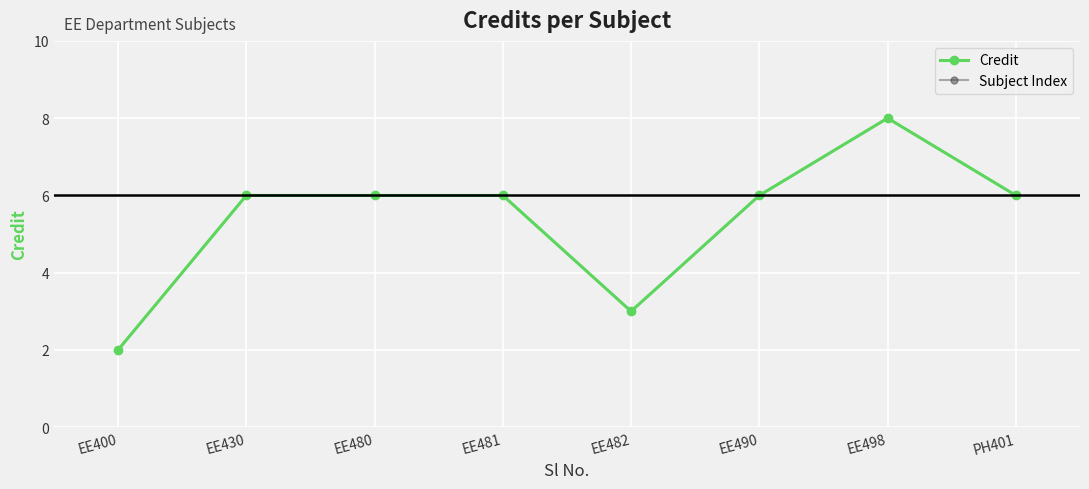

Reading left to right, list all the values displayed in this chart.

Credit: EE400=2	EE430=6	EE480=6	EE481=6	EE482=3	EE490=6	EE498=8	PH401=6
Subject Index: EE400=2	EE430=6	EE480=6	EE481=6	EE482=3	EE490=6	EE498=8	PH401=6